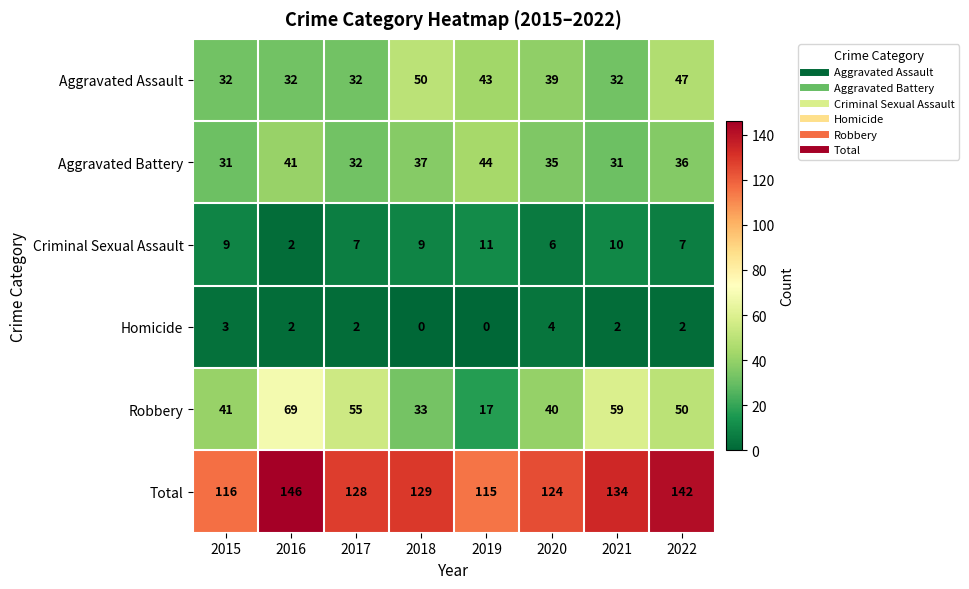

The Aggravated Battery series shows 41 at 2016. True or false?

True